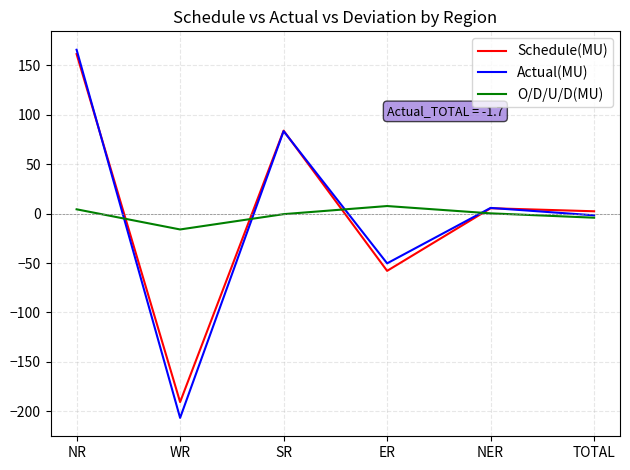

Between NR and TOTAL, which series saw the biggest shift?

Actual(MU)